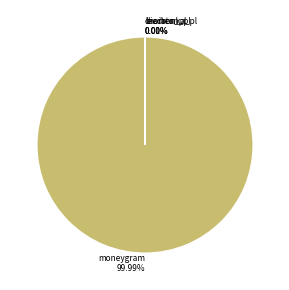

Which slice is the largest?

moneygram